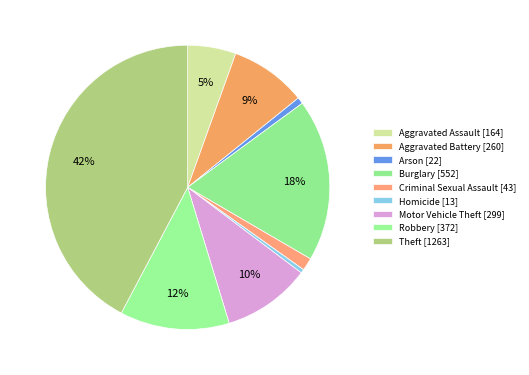

How many slices are in this pie chart?

9